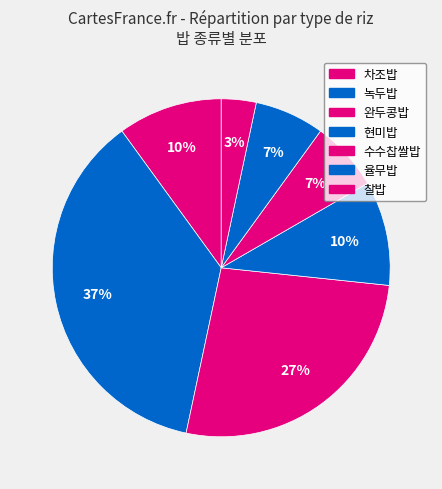

How many slices are in this pie chart?

7